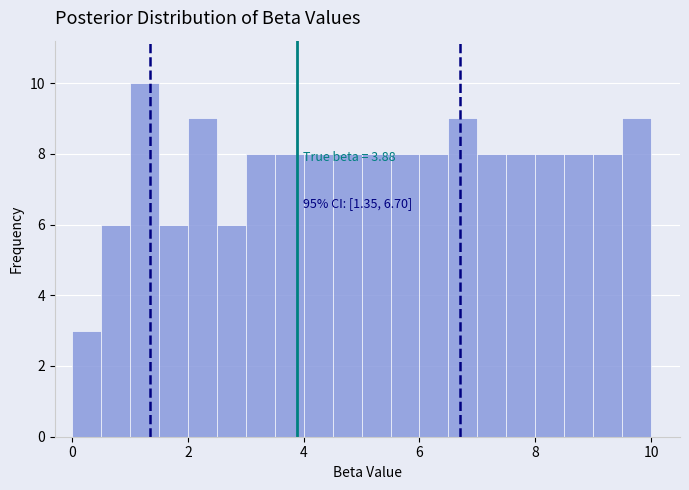

Read against the x-axis, roughly where is the centre of the tallest bar?

1.2